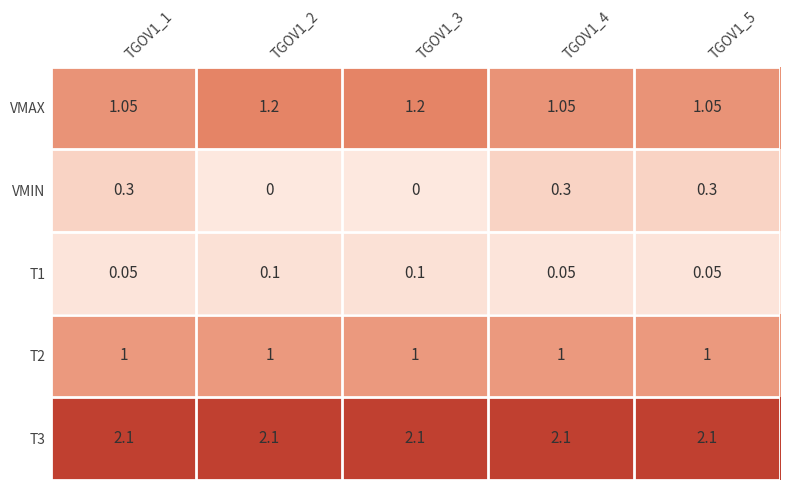

Which series has the widest spread of values?

VMIN